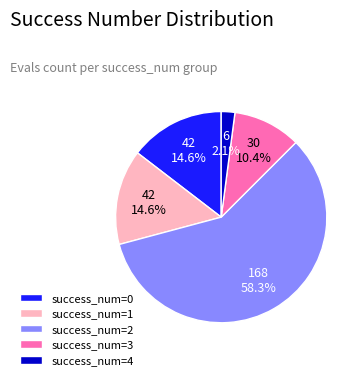

What is the smallest slice in the pie chart?

success_num=4